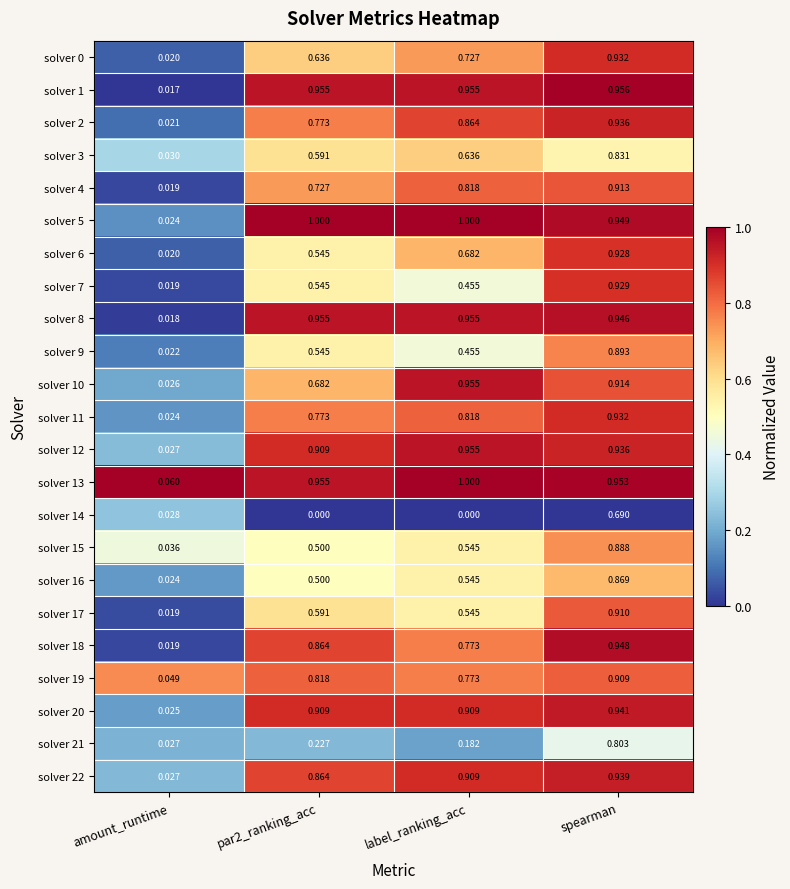

Which category has the highest value in the solver 21 series?

spearman